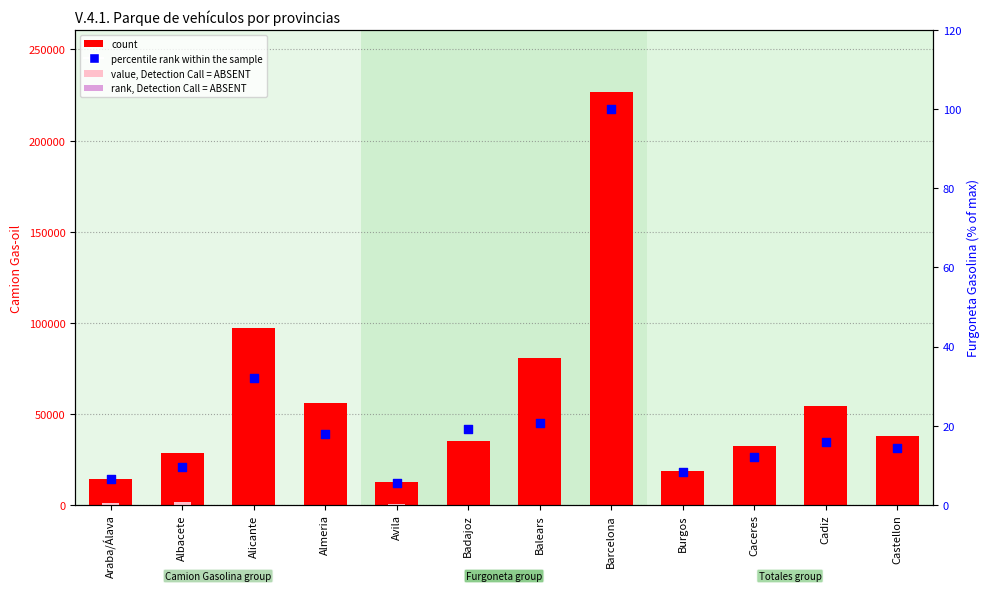

At how many categories does at least one series exceed 53260?

5